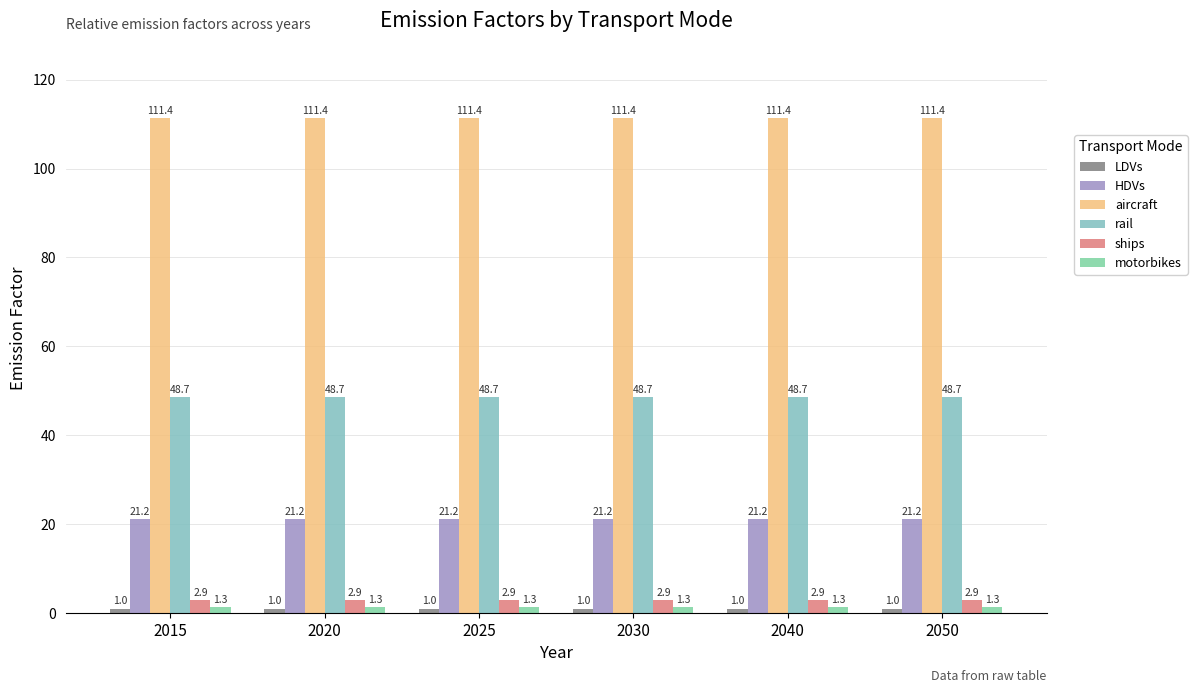

Which category has the highest value across all series?

2015